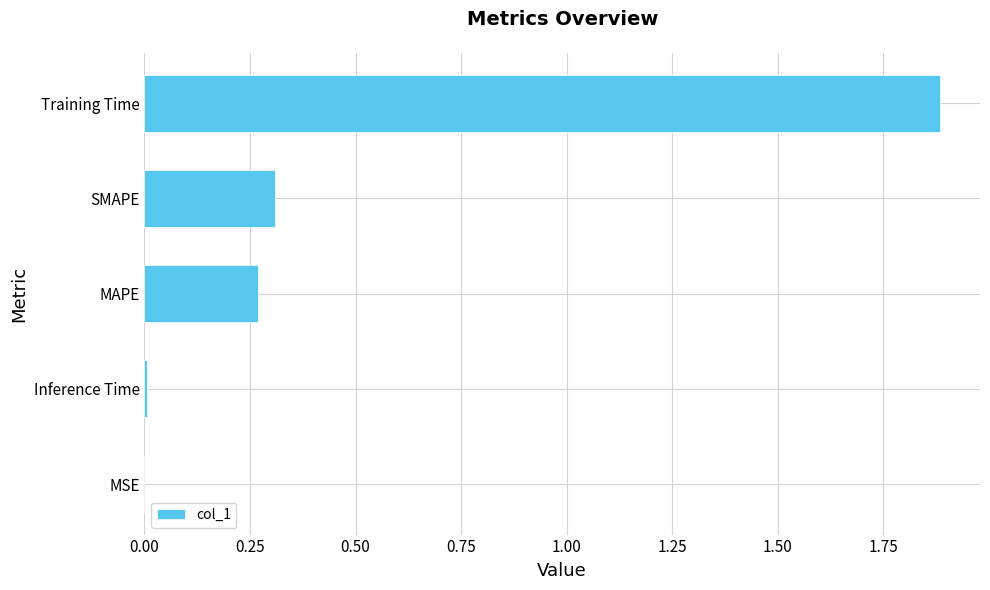

Which has a higher value, Training Time or MSE?

Training Time